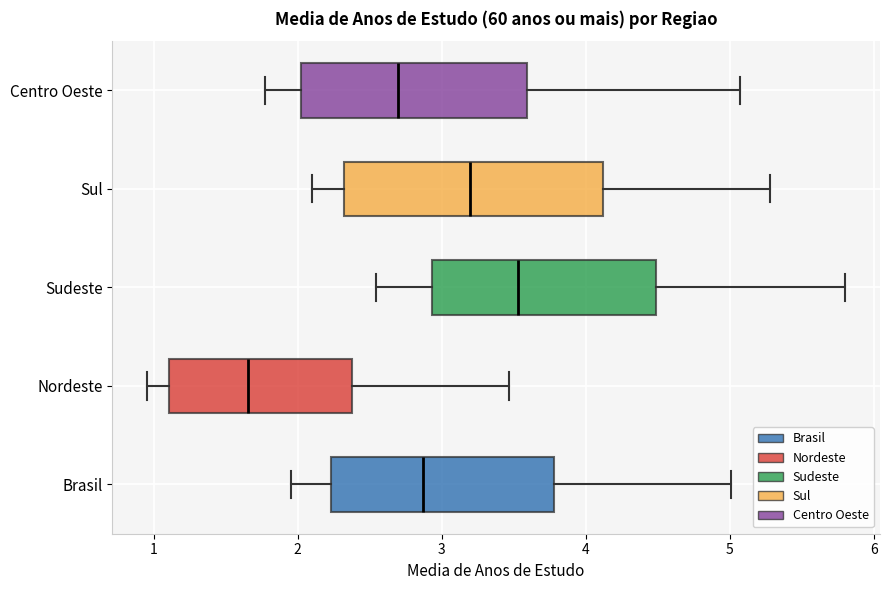

Comparing the boxes themselves (not the whiskers), which one is the widest?

Sul